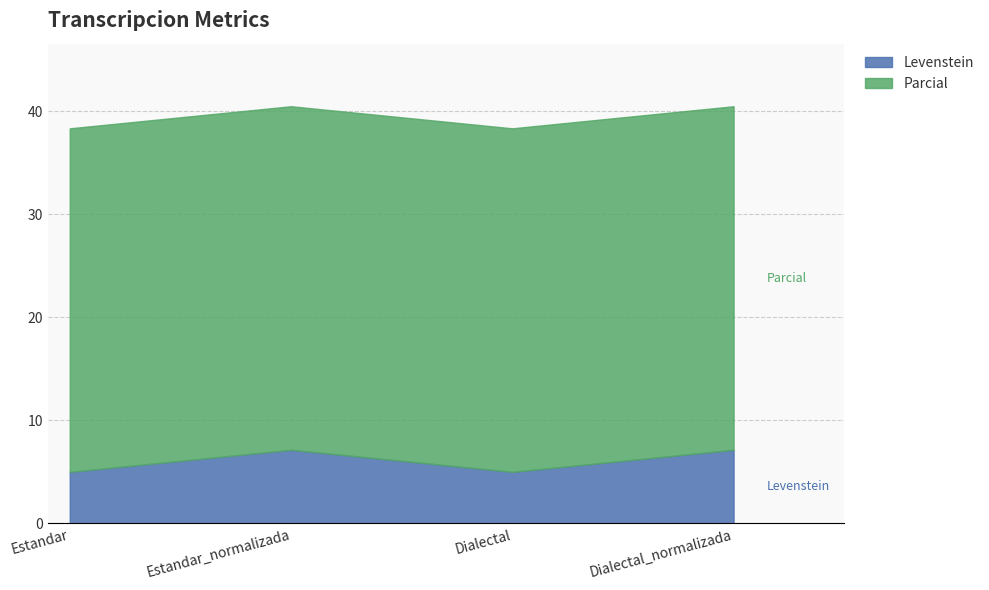

Reading left to right, extract all data points from this chart.

Levenstein: Estandar=5.0	Estandar_normalizada=7.1	Dialectal=5.0	Dialectal_normalizada=7.1
Parcial: Estandar=33.3	Estandar_normalizada=33.3	Dialectal=33.3	Dialectal_normalizada=33.3